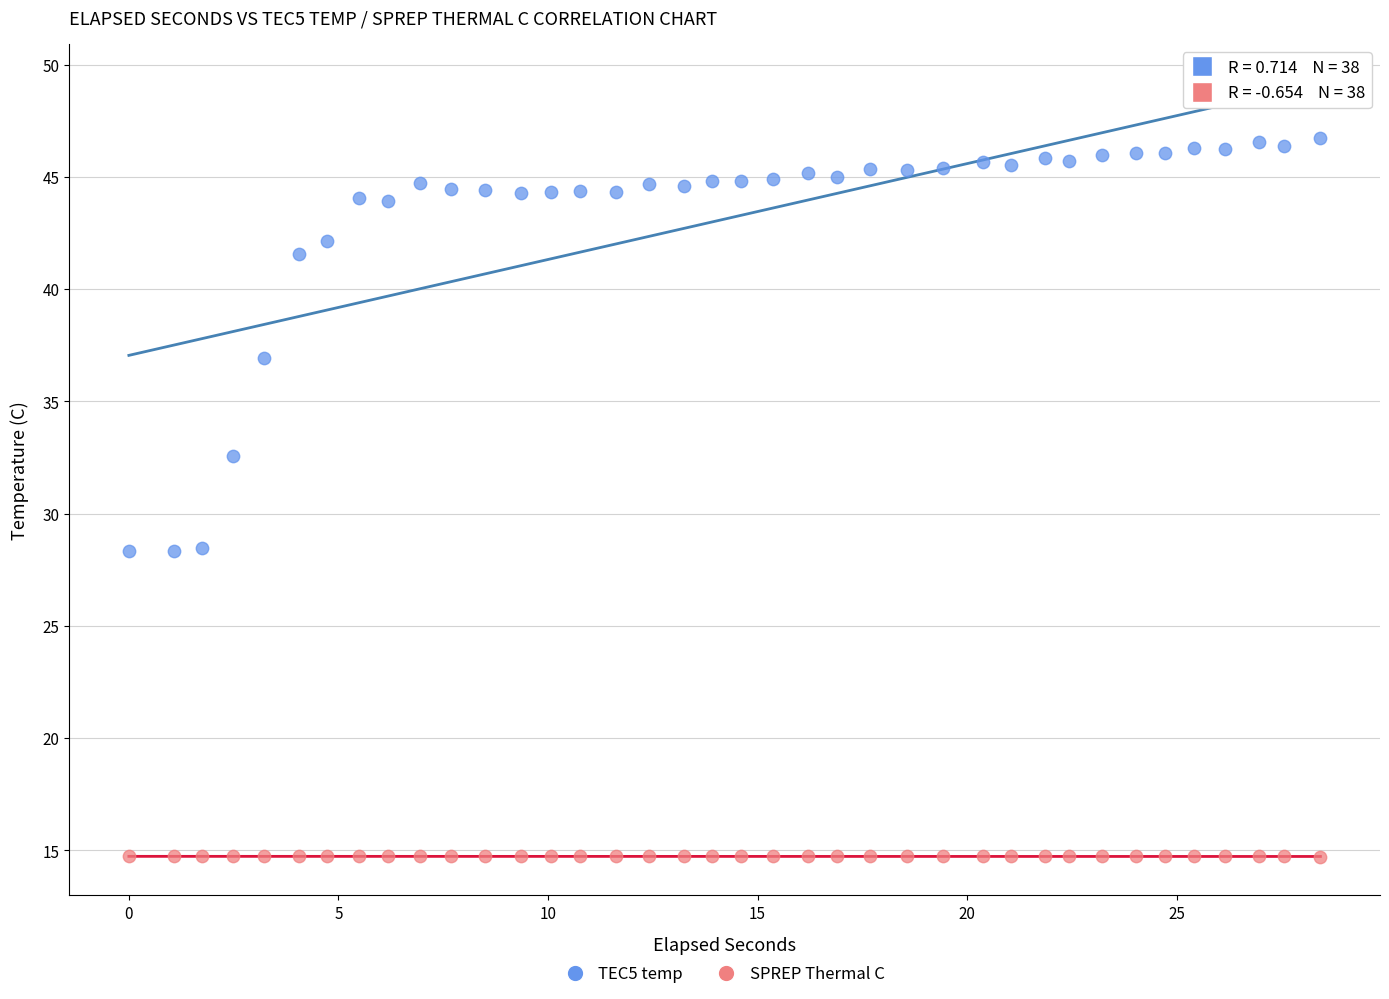

Which series has the widest spread of Y values?

TEC5 temp